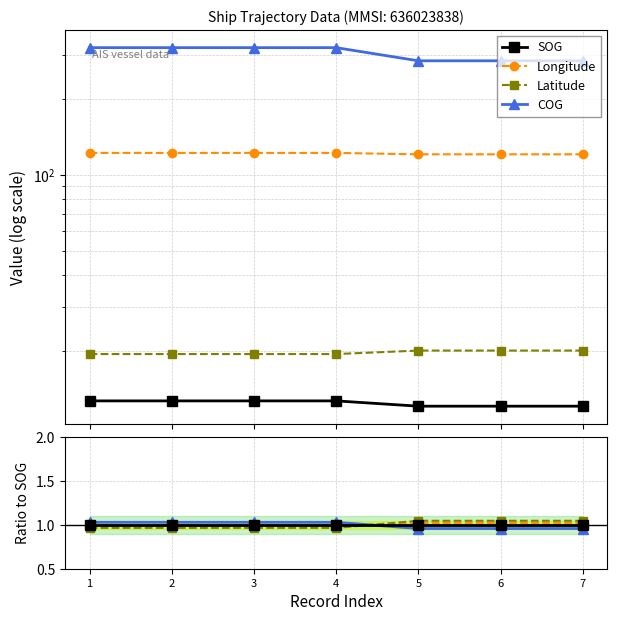

How many values in the COG series exceed 1?

4